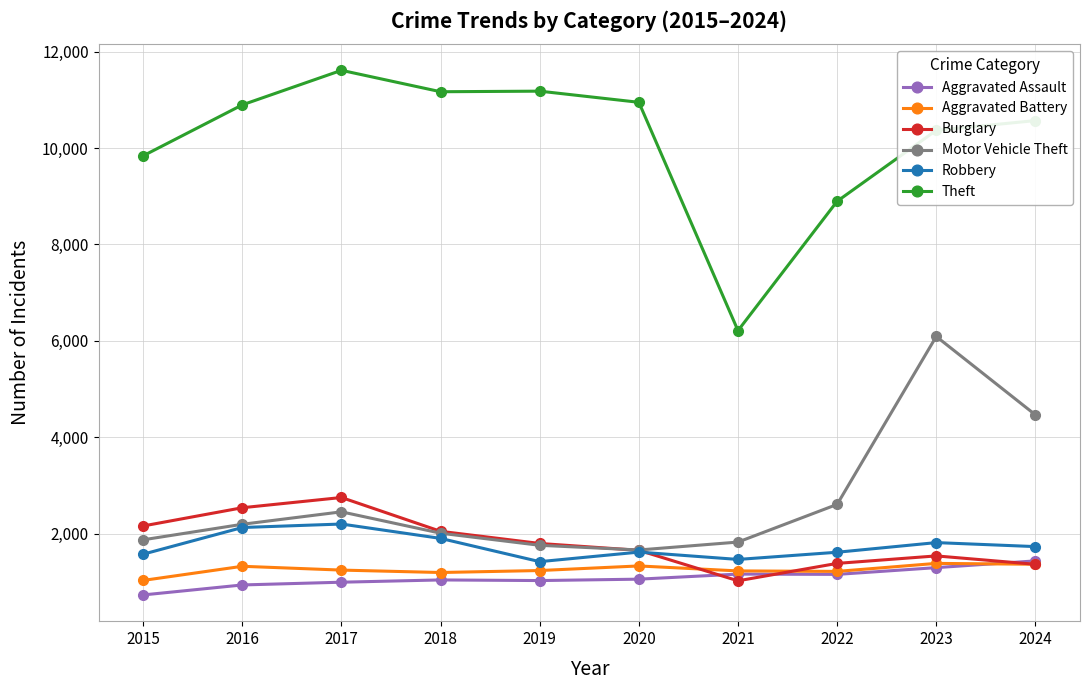

What is the value of the Aggravated Assault point at the 10th from the left?

1440